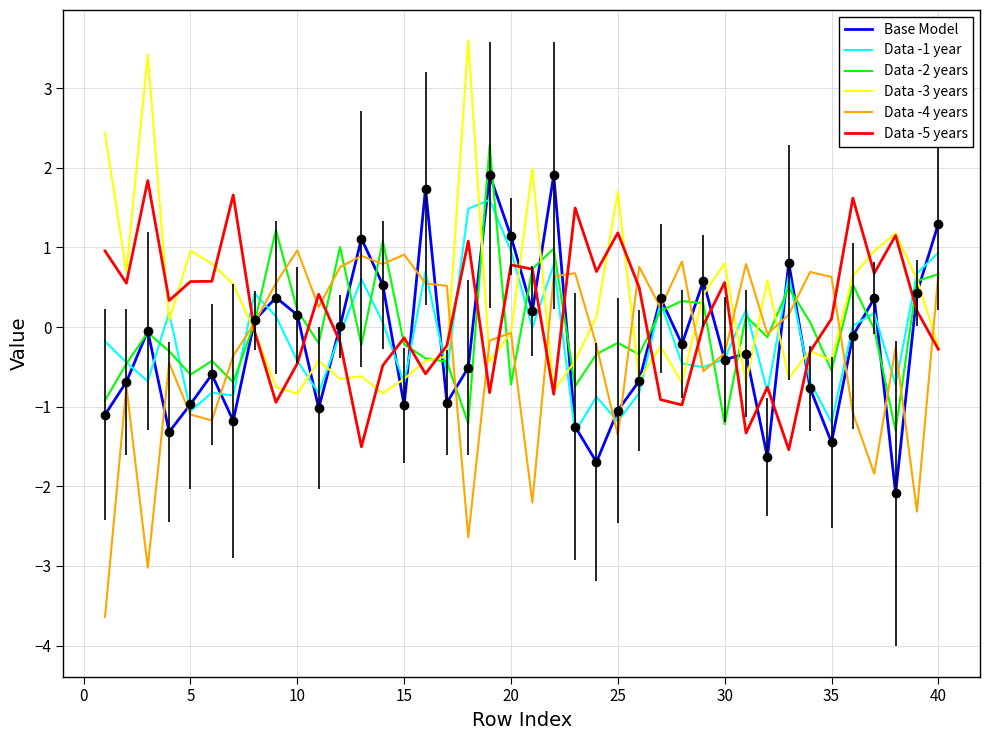

What is the greatest value displayed?

3.6